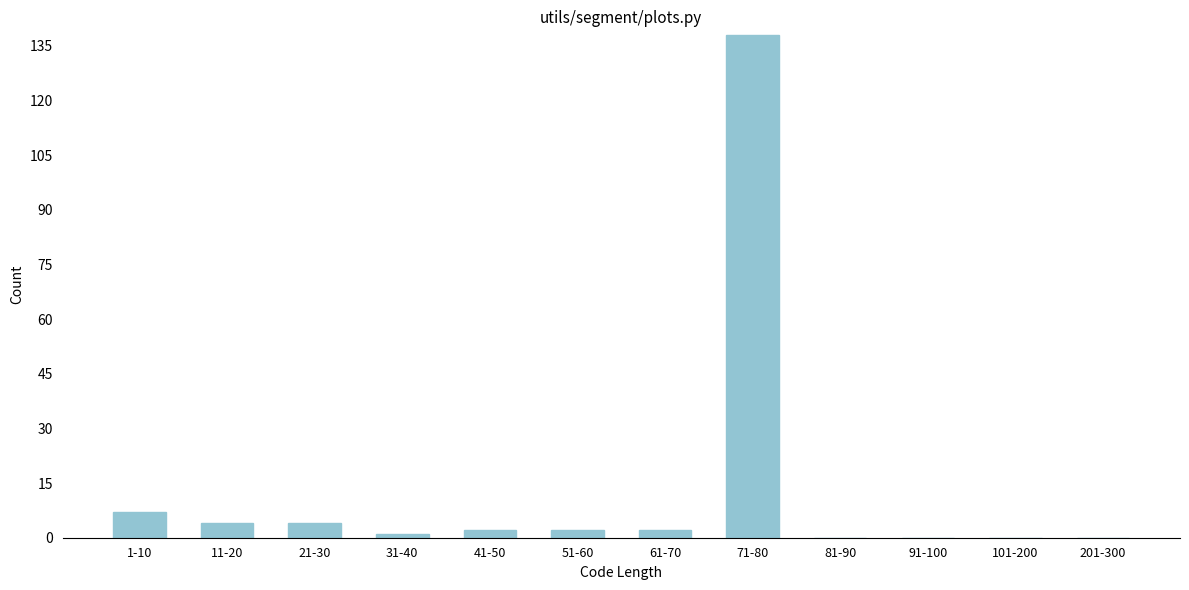

Reading left to right, list all the values displayed in this chart.

1-10=7	11-20=4	21-30=4	31-40=1	41-50=2	51-60=2	61-70=2	71-80=138	81-90=0	91-100=0	101-200=0	201-300=0